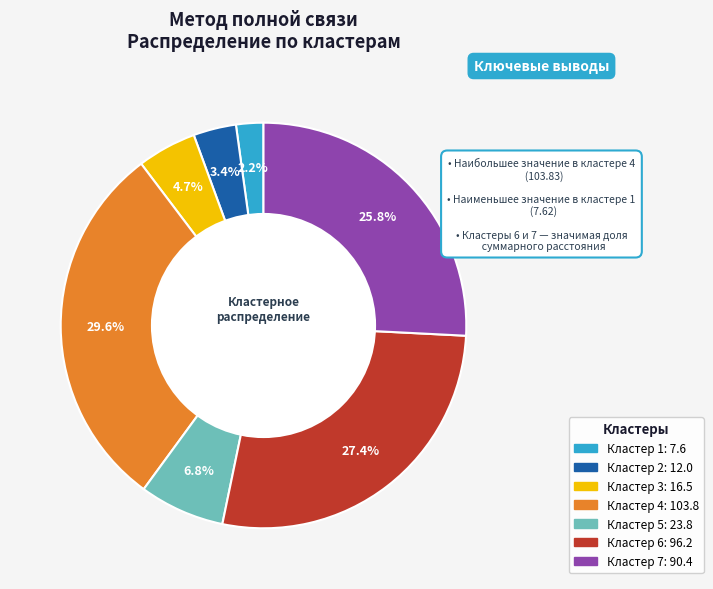

To the nearest percent, what is the average slice percentage?

14%